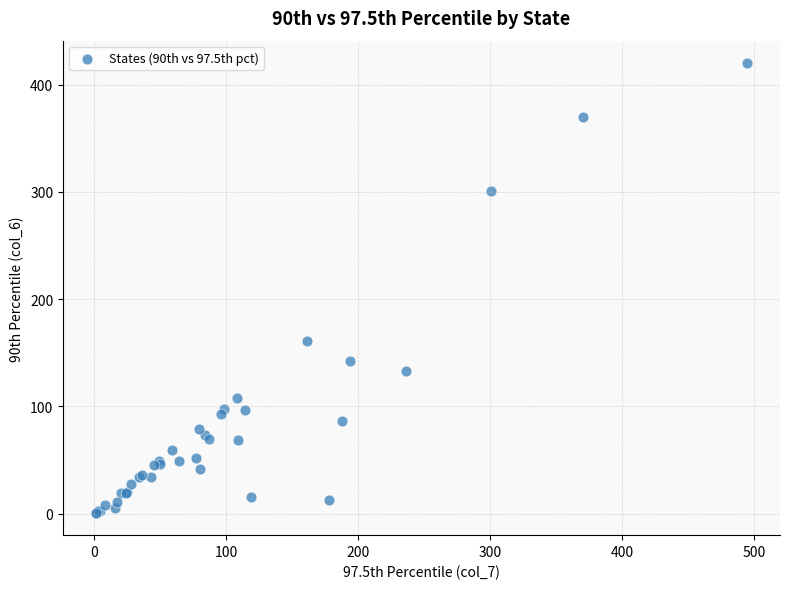

What Y value in the scatter plot is closest to 210?

161